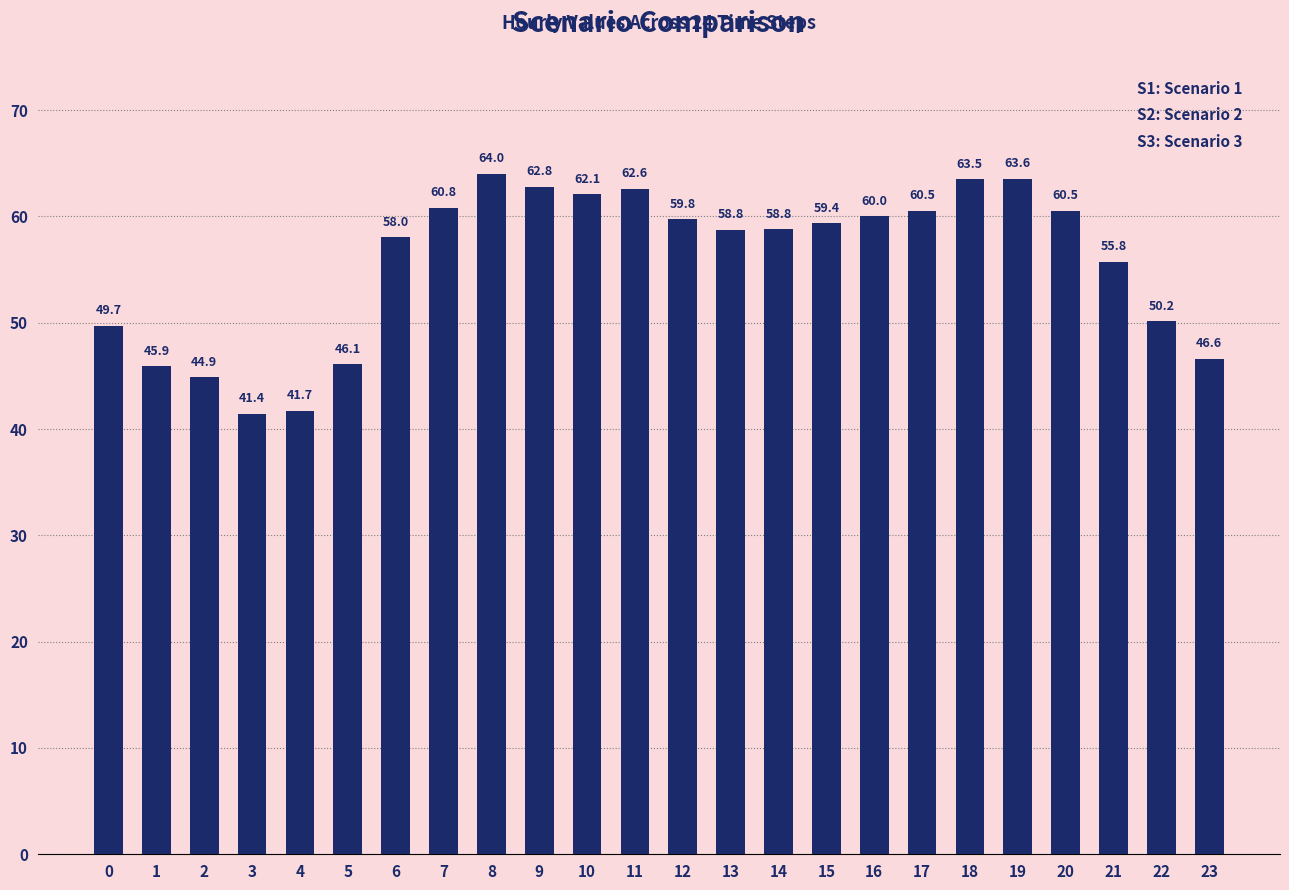

What is the difference between the maximum and minimum values?

22.6